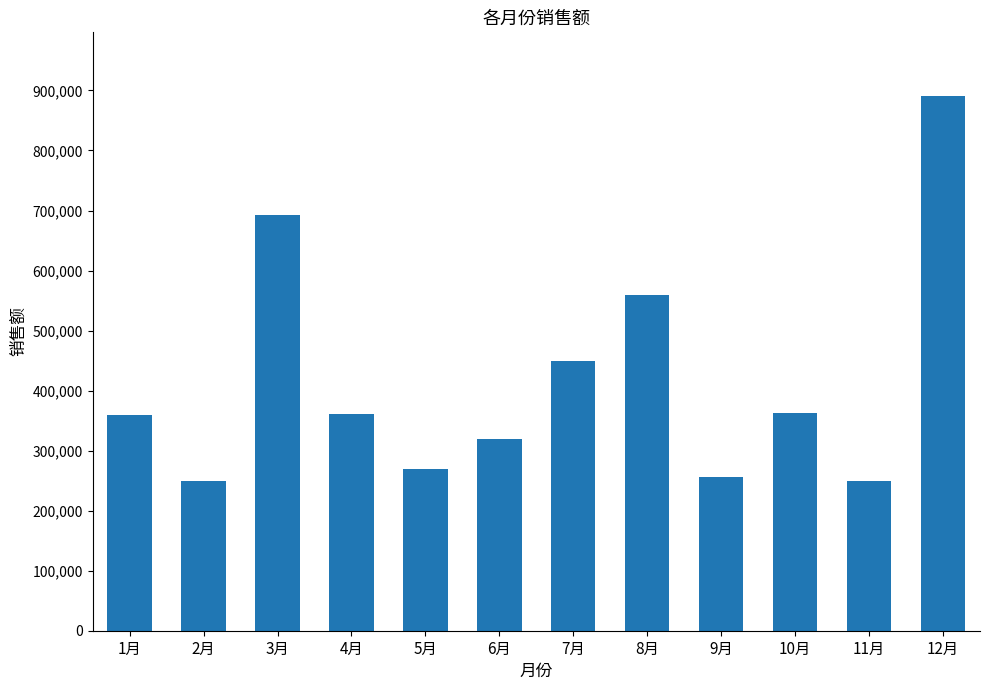

Is it true that the value at 11月 is 82541?

False